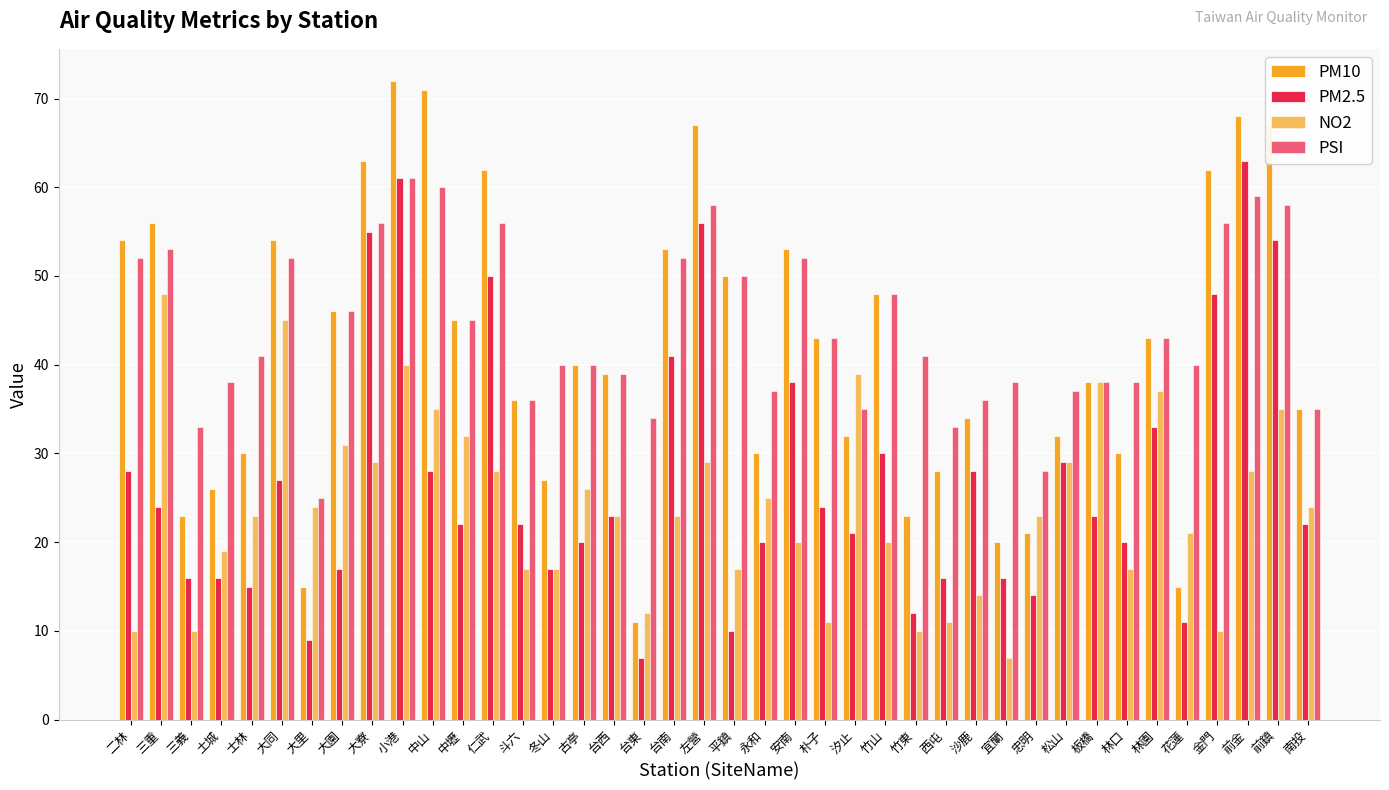

How many values in the PM10 series are below 40?

20